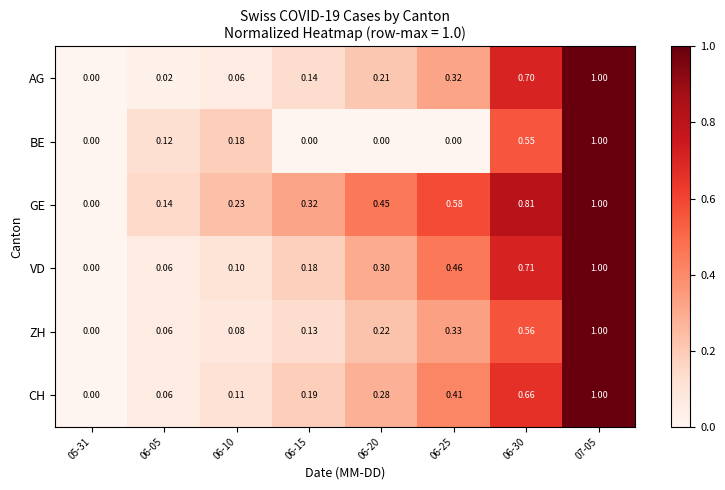

Which series changed the most between 05-31 and 06-30?

GE